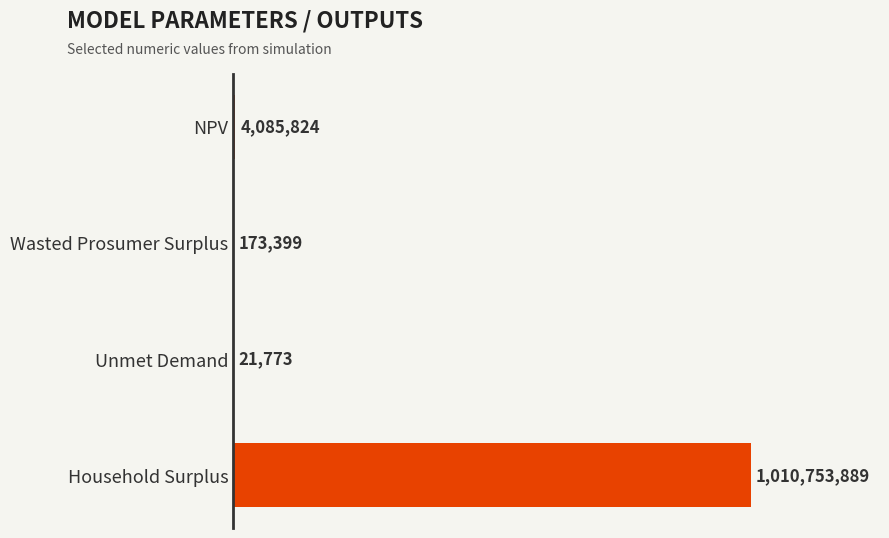

What is the average value?

253758720.9